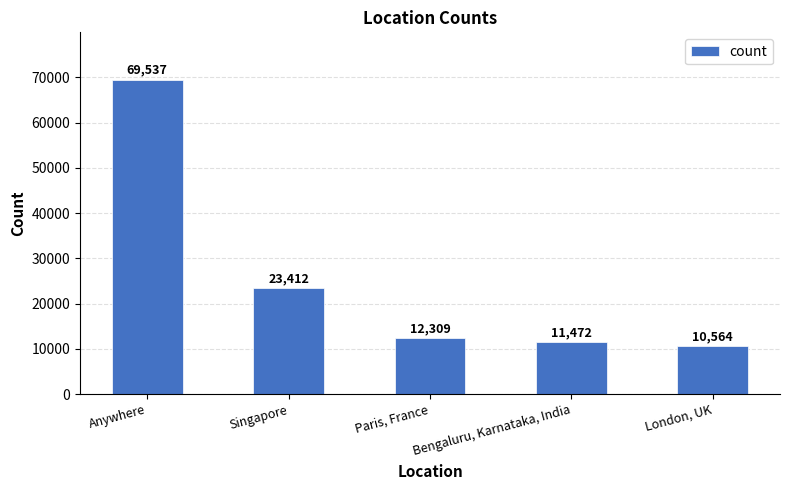

The value at Anywhere is 22651. True or false?

False